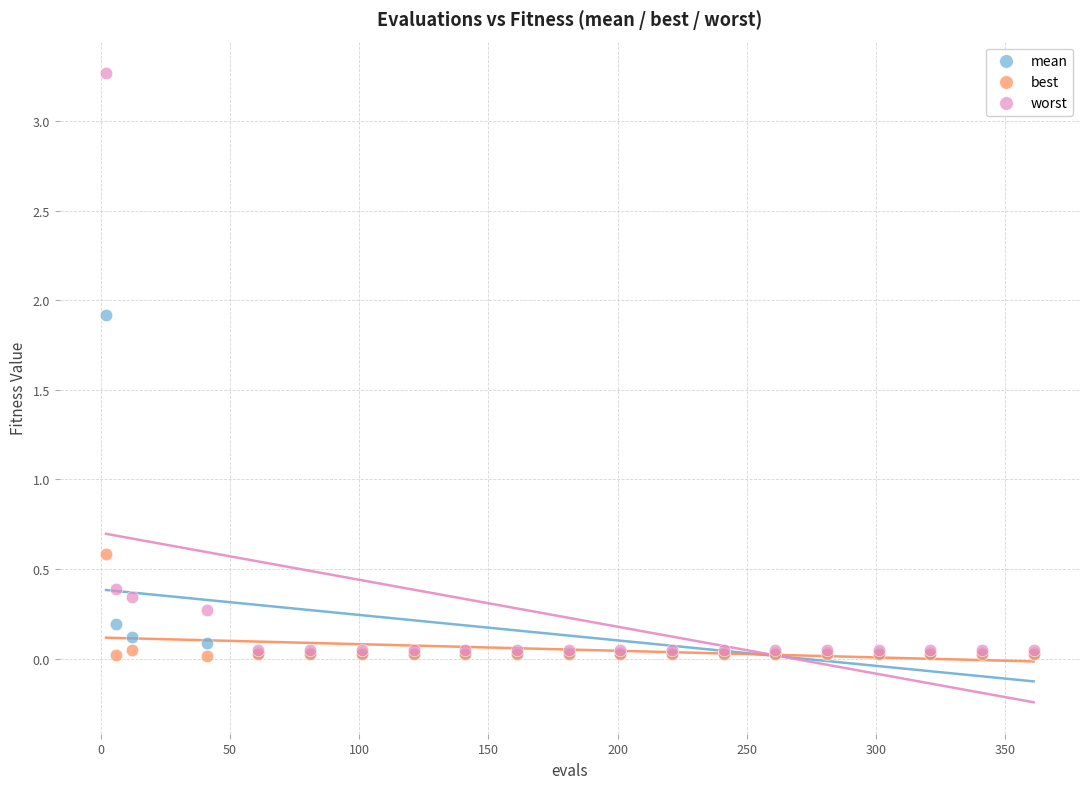

Across all series, what Y value is closest to 1?

0.6